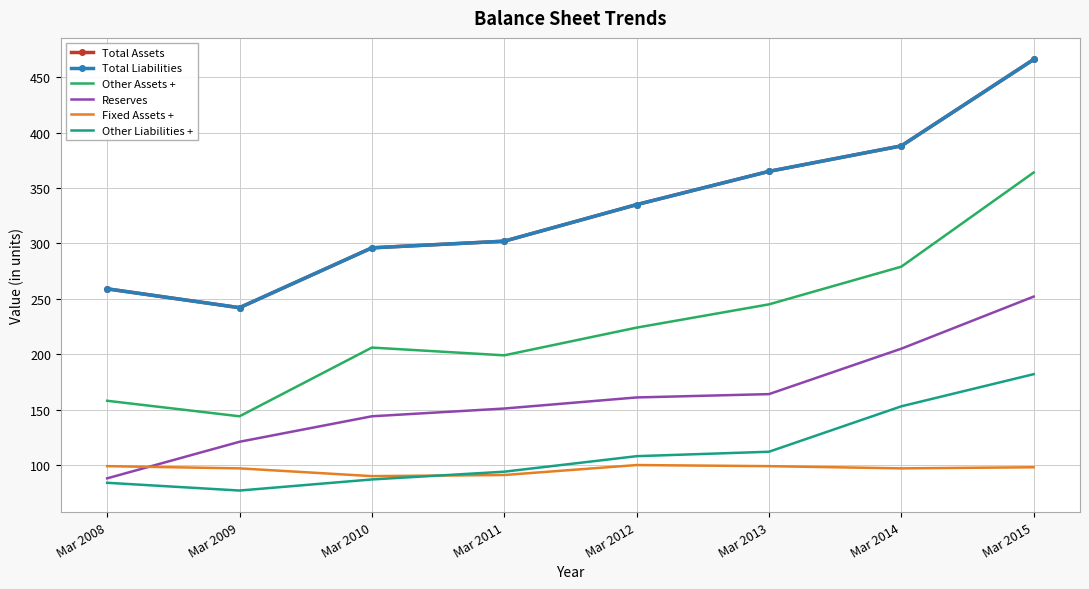

Which category has the lowest value across all series?

Mar 2009